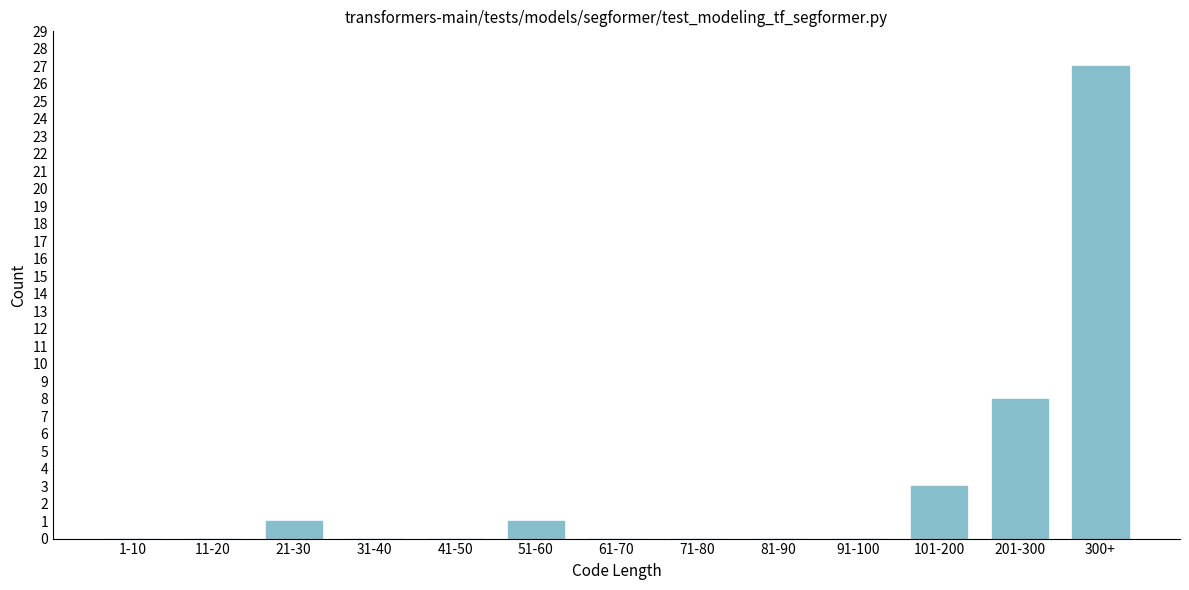

Reading left to right, transcribe all the data shown in this chart.

1-10=0	11-20=0	21-30=1	31-40=0	41-50=0	51-60=1	61-70=0	71-80=0	81-90=0	91-100=0	101-200=3	201-300=8	300+=27